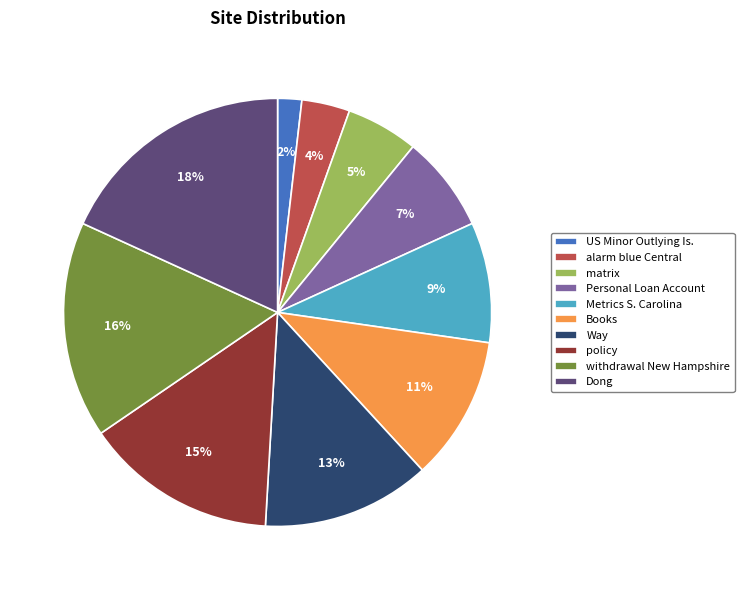

Is Dong the majority of the pie?

No